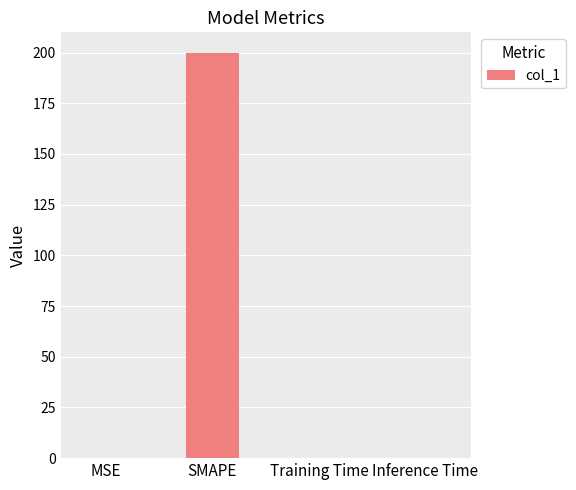

True or false: the data shows 200.0 at SMAPE.

True